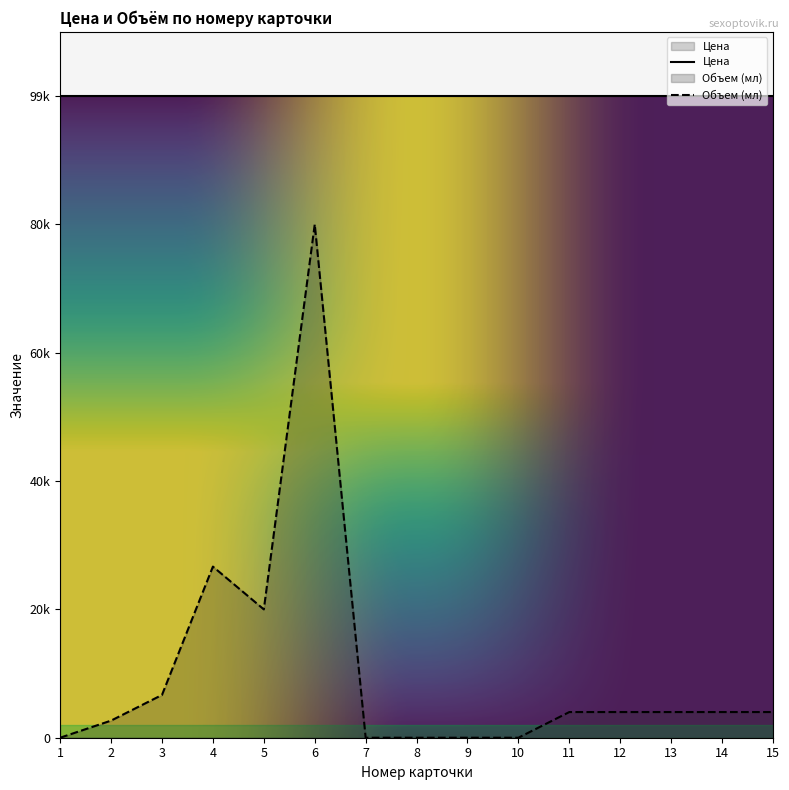

Reading left to right, list all the values displayed in this chart.

0.0	2666.7	6666.7	26666.7	20000.0	80000.0	0.0	0.0	0.0	0.0	4000.0	4000.0	4000.0	4000.0	4000.0